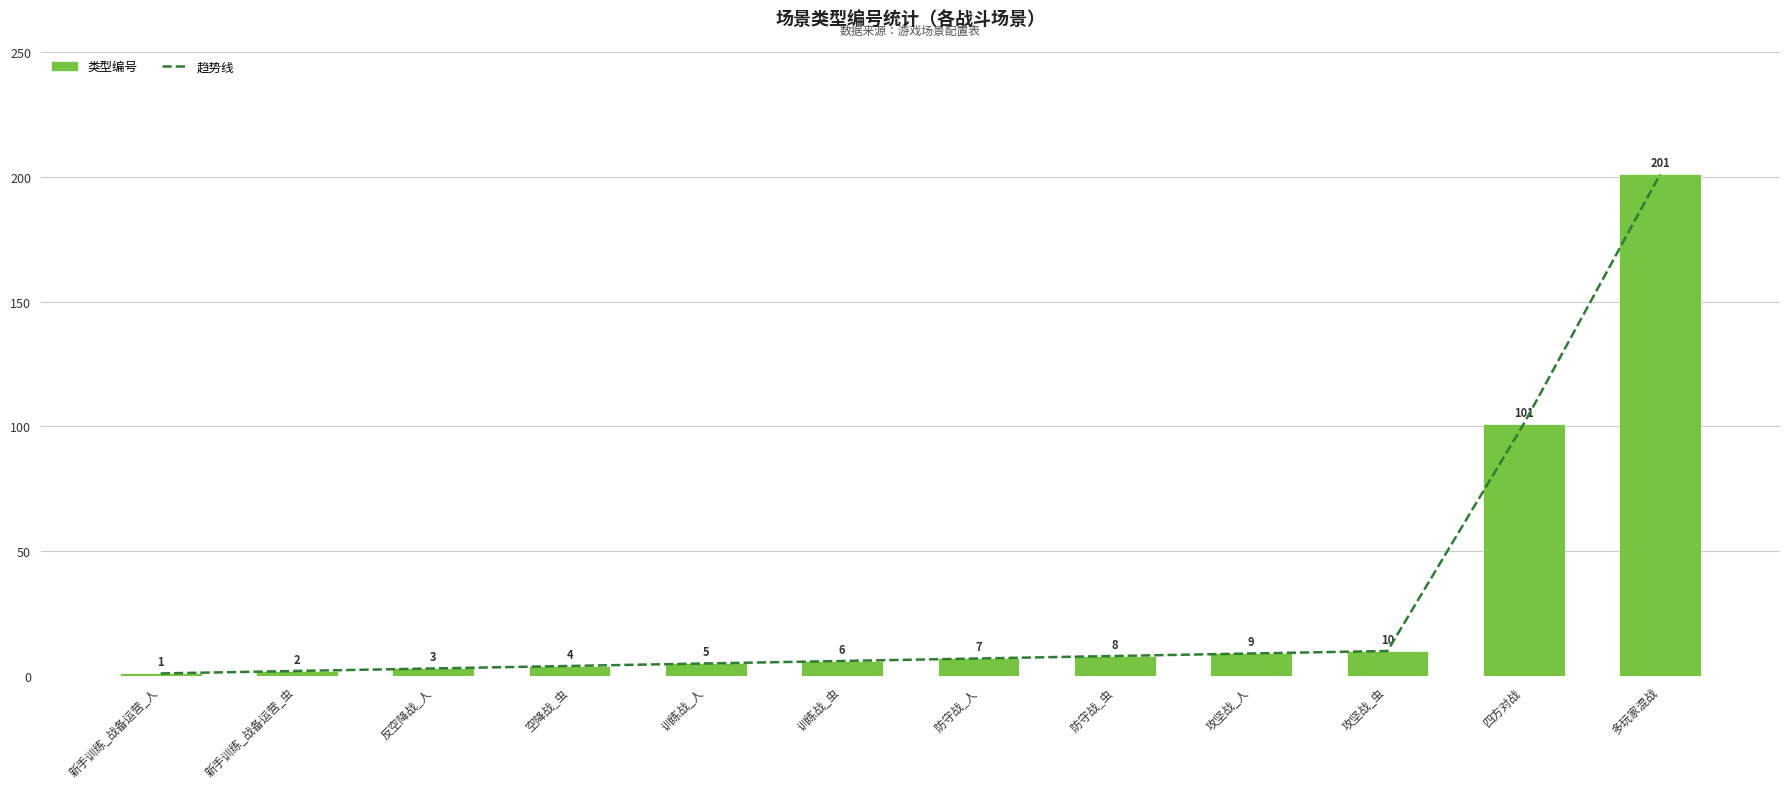

What is the total value across all series at 反空降战_人?

6